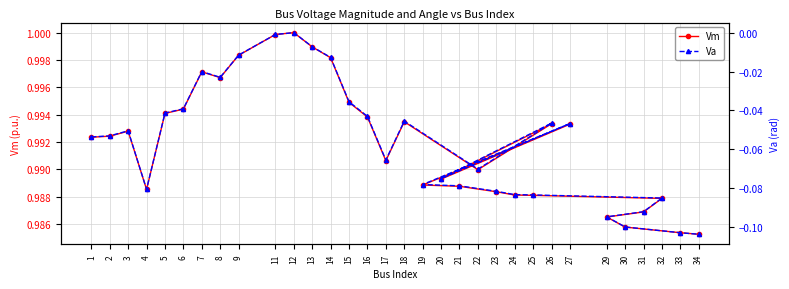

The Va series shows -0.0 at 33. True or false?

False